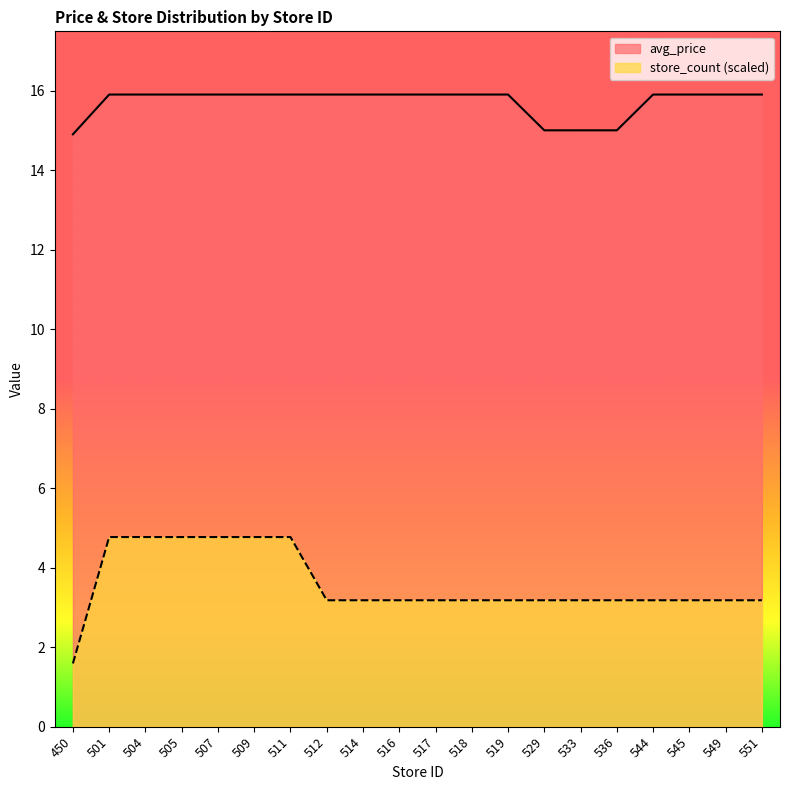

What is the value of the avg_price point at the 3rd from the left?

15.9